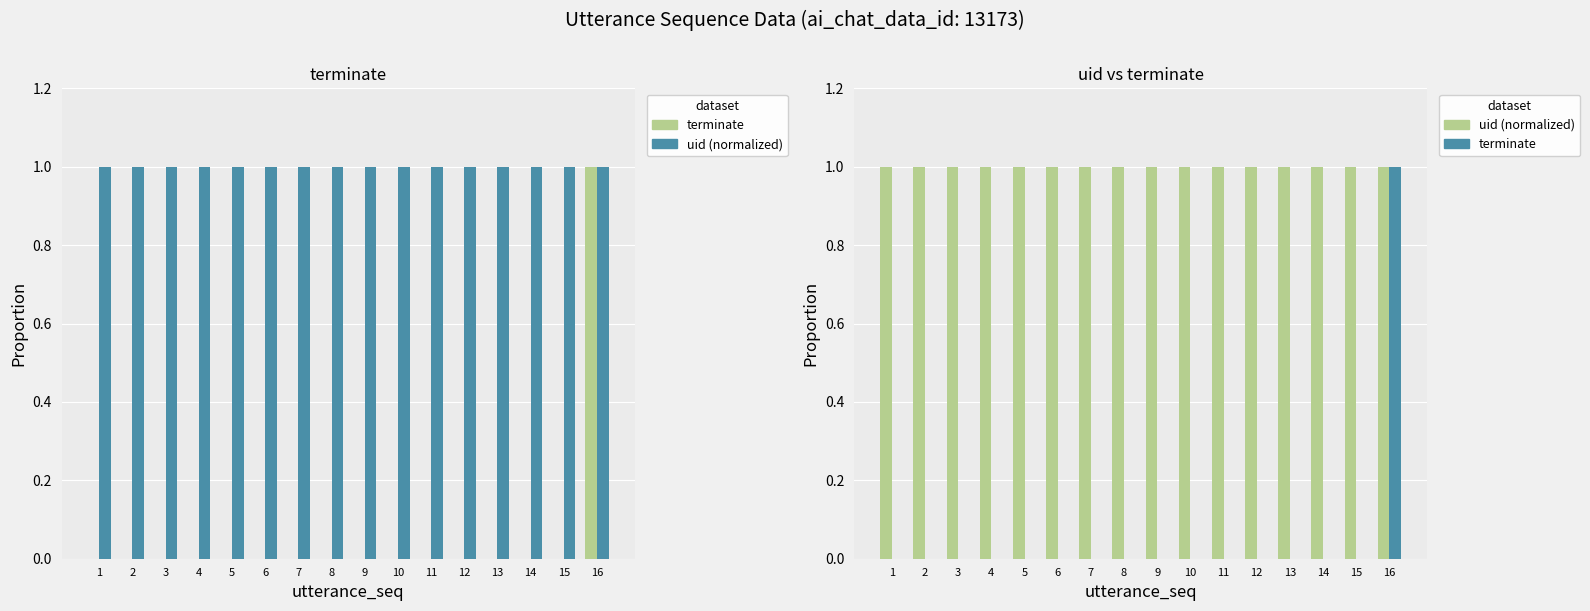

What is the total value across all series at 5?

1